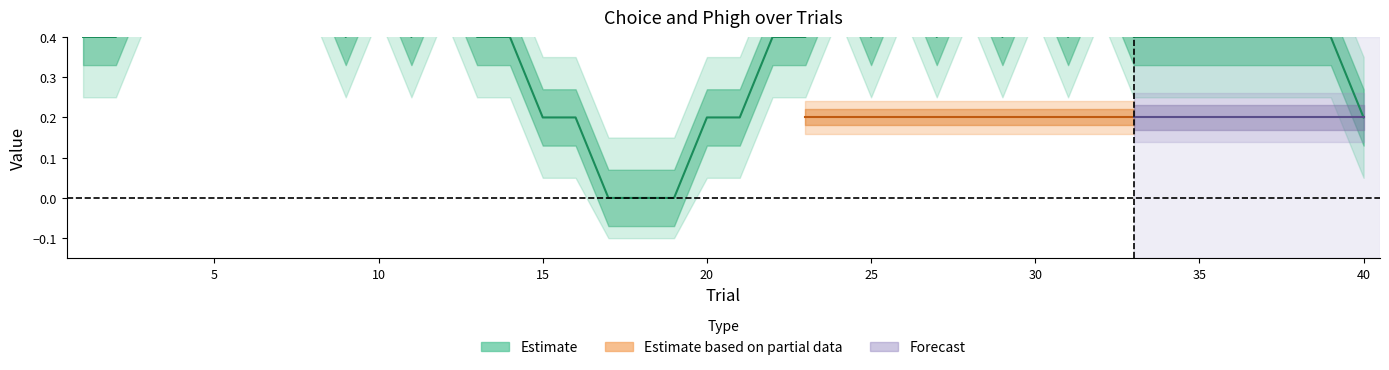

Rank the series by their maximum value, from lowest to highest.

Phigh, Choice